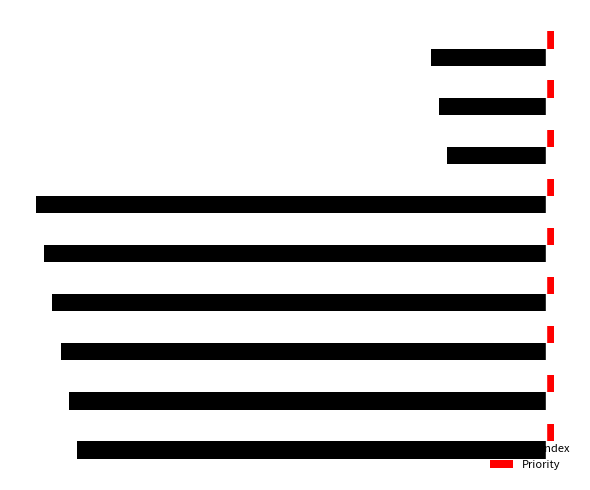

Rank the series by their maximum value, from lowest to highest.

rowIndex, Priority